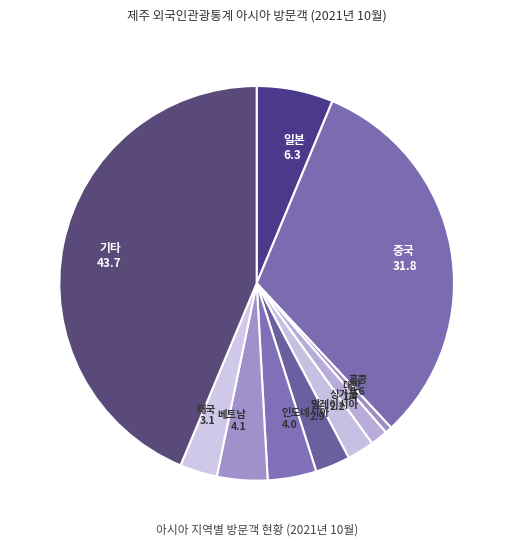

Combined, do 일본 6.3 and 인도네시아 4.0 account for over 50%?

No